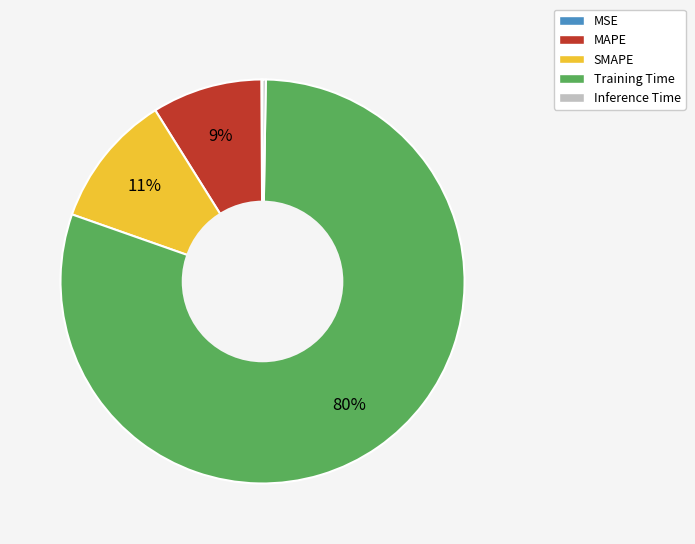

To the nearest percent, what is the combined percentage of Training Time and SMAPE?

91%